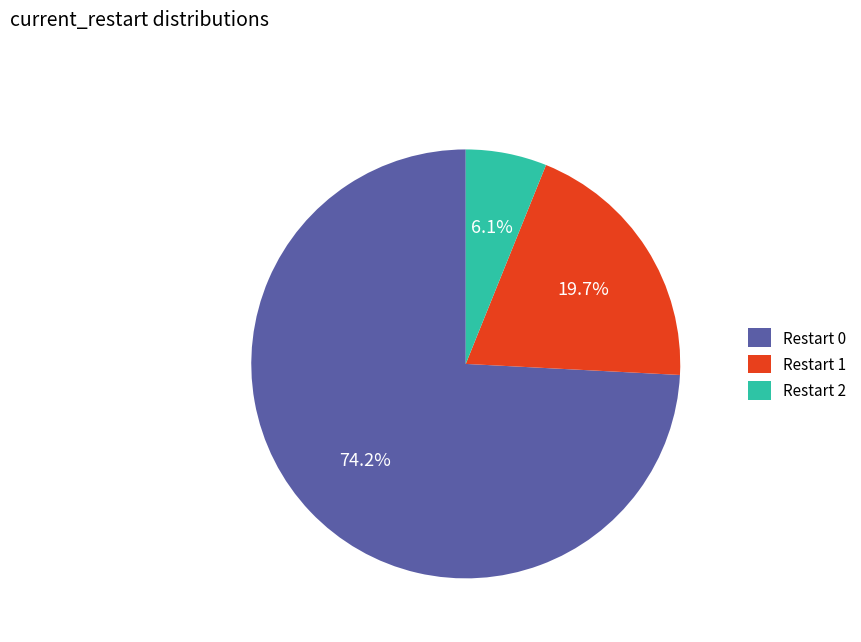

True or false: Restart 1 accounts for 13% of the total.

False